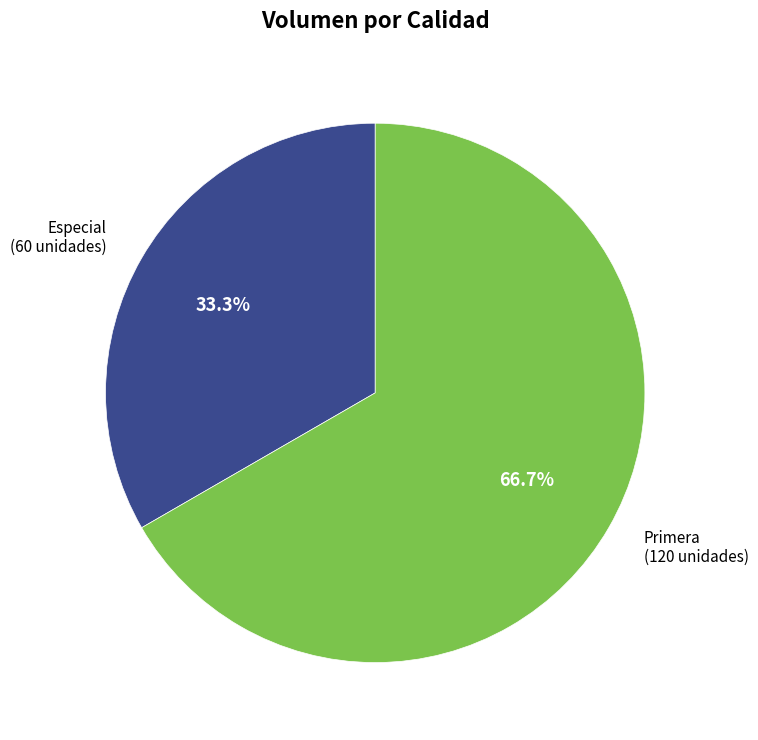

How many slices are in this pie chart?

2